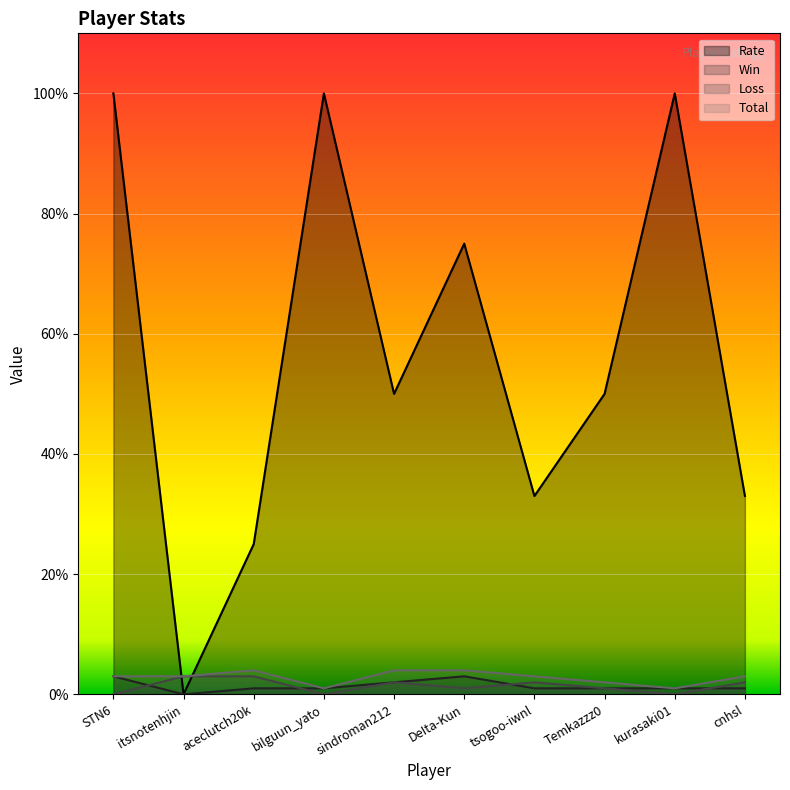

Read the Total value at DeIta-Kun.

4